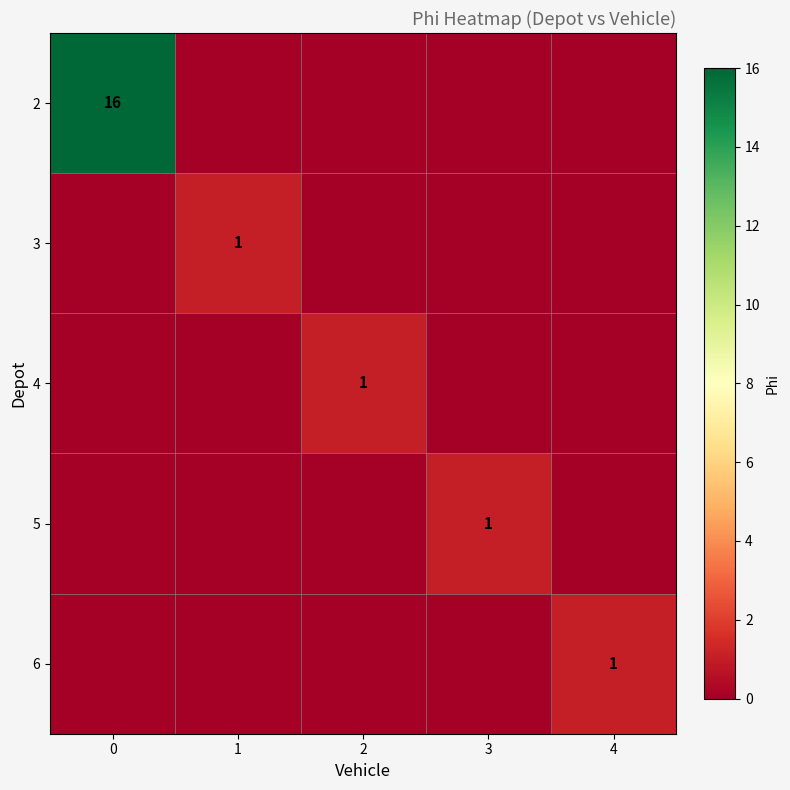

The 5 series shows 2 at 3. True or false?

False